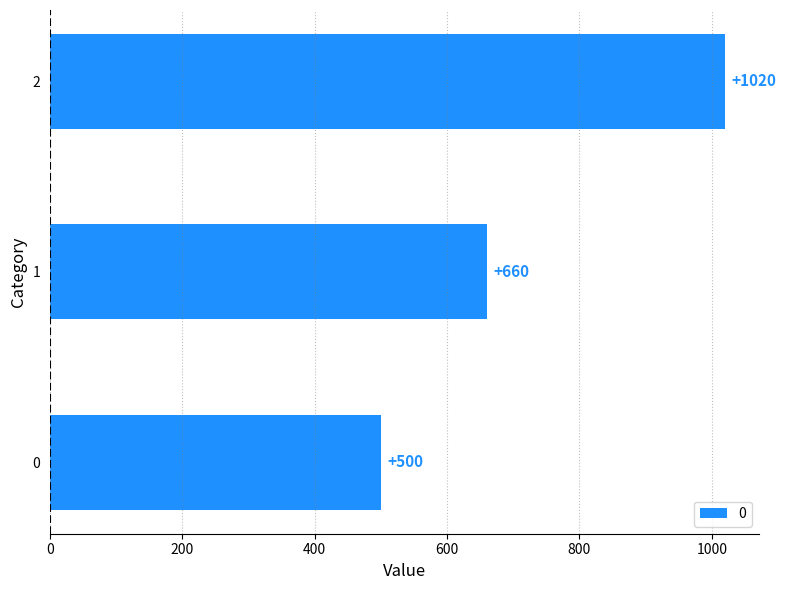

Reading bottom to top, transcribe all the data shown in this chart.

500	660	1020